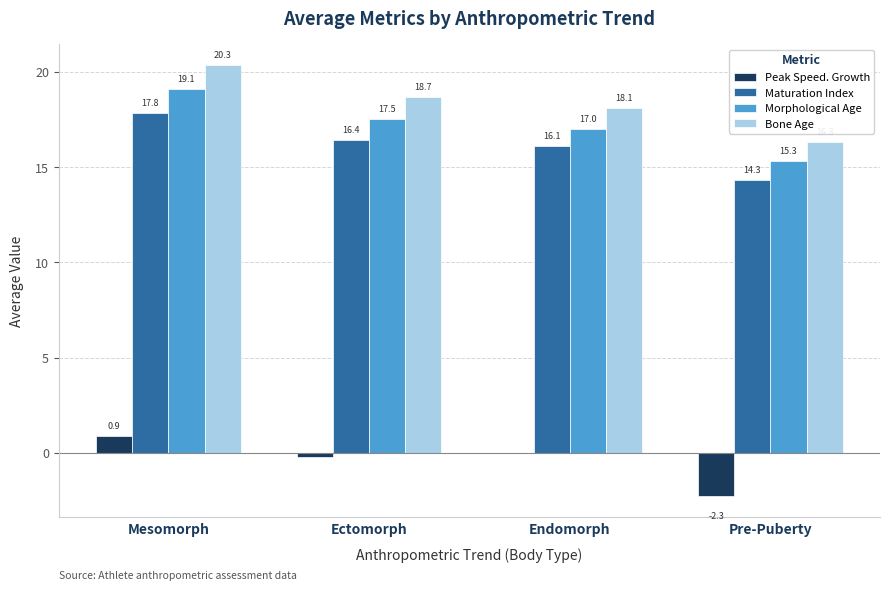

Which series has the largest total across all categories?

Bone Age